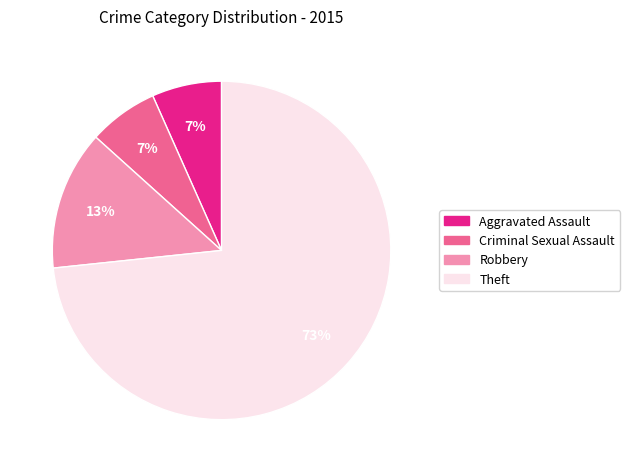

Is there a majority slice in this chart?

Yes